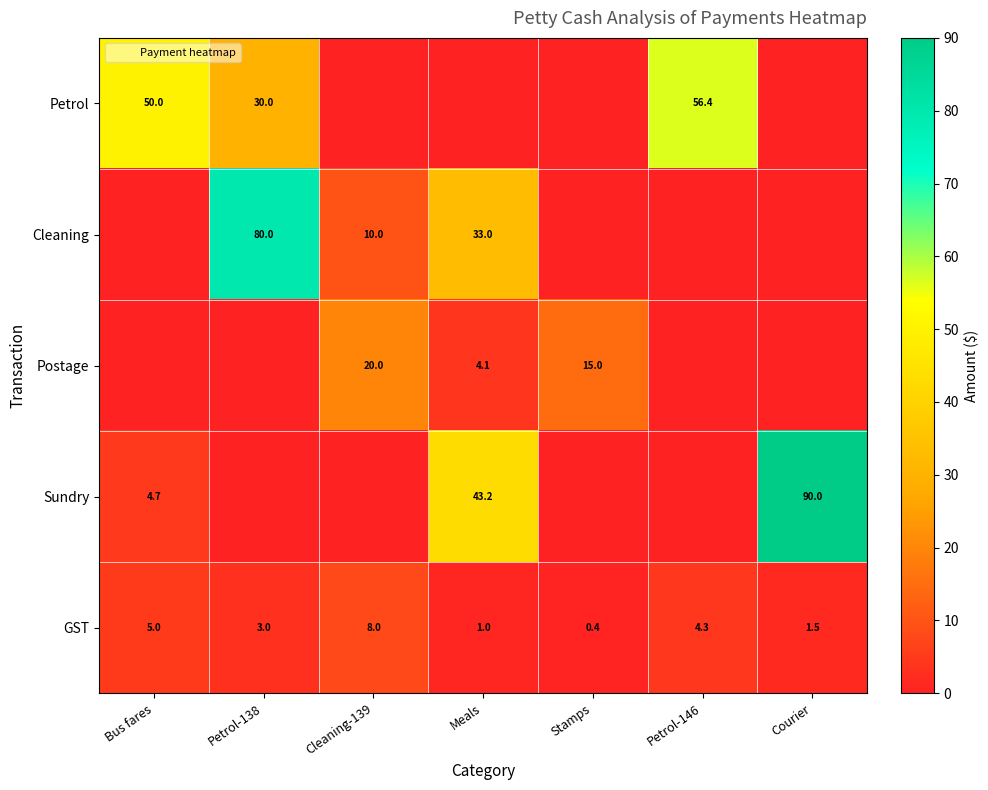

Between Stamps and Cleaning-139, which is larger?

Stamps